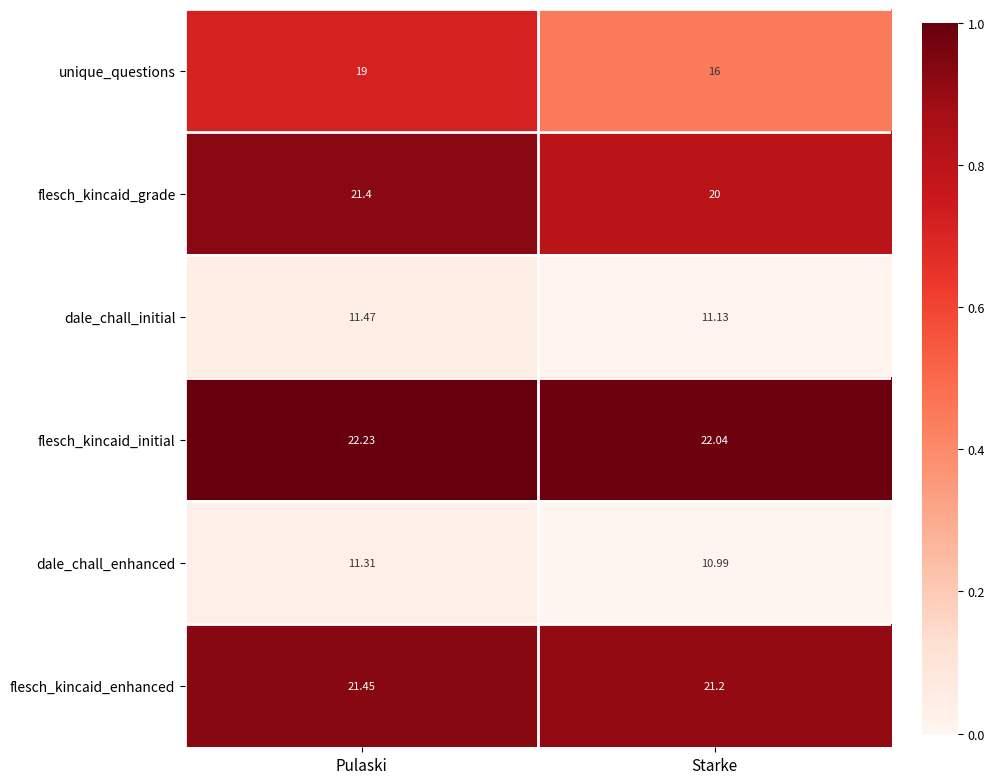

Which series has the largest total across all categories?

flesch_kincaid_initial